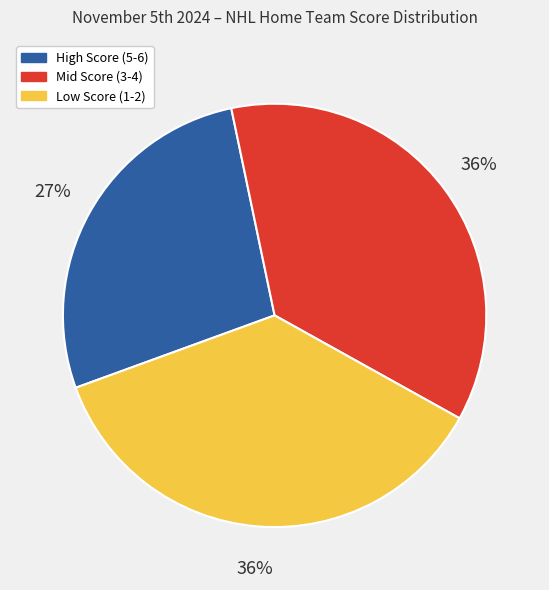

To the nearest percent, what is the average slice percentage?

33%